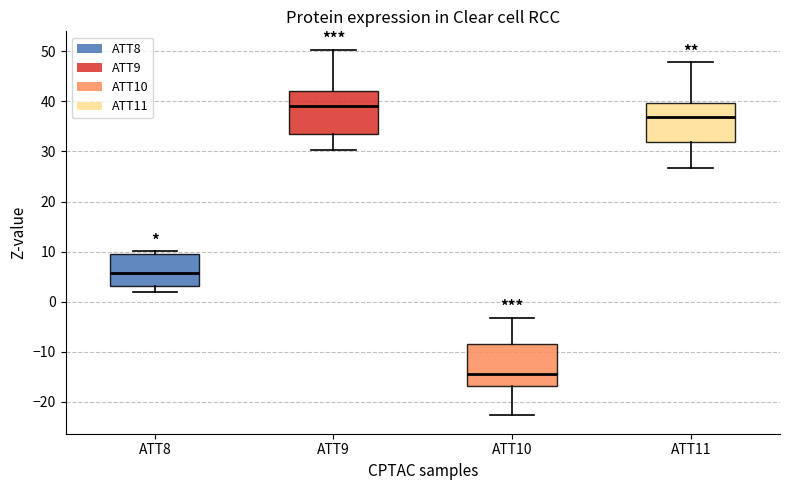

Where does the median line of the box for ATT11 sit on the y-axis? The values are not printed on the chart, so give them approximately, as read against the axis.

37